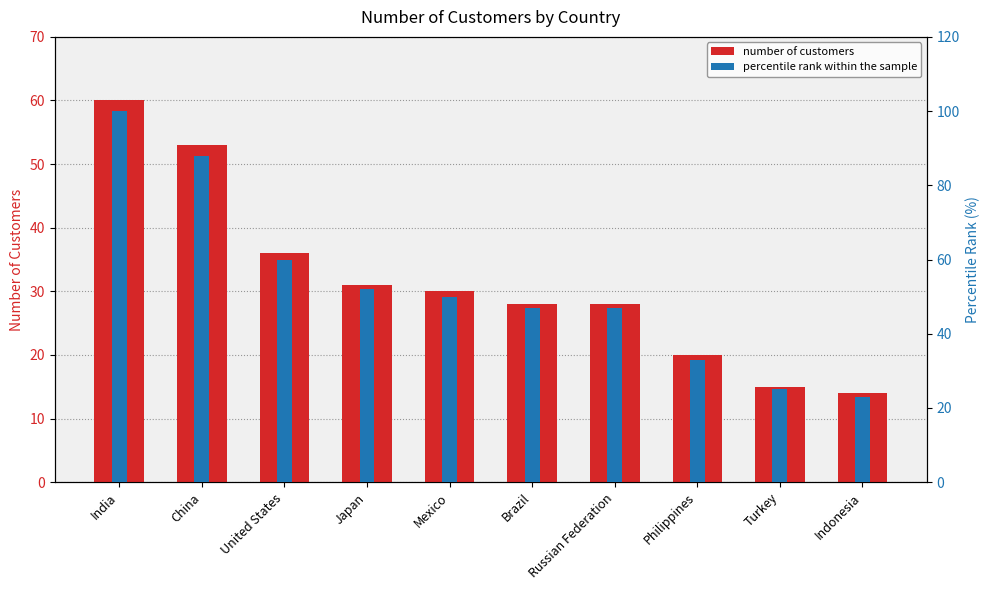

True or false: percentile rank within the sample has a value of 23 at Indonesia.

True